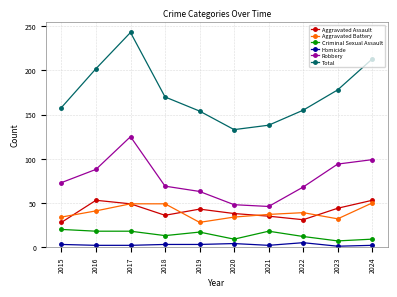

True or false: Homicide and Total intersect in this chart.

False